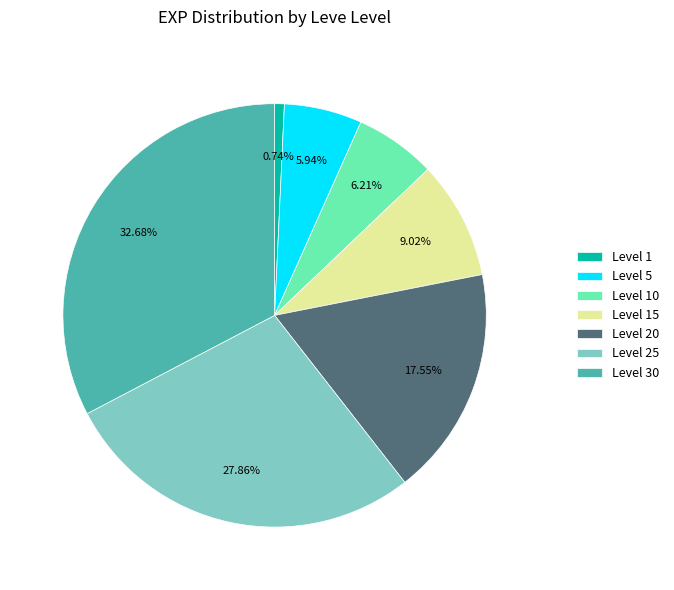

Does Level 1 account for over 50% of the chart?

No